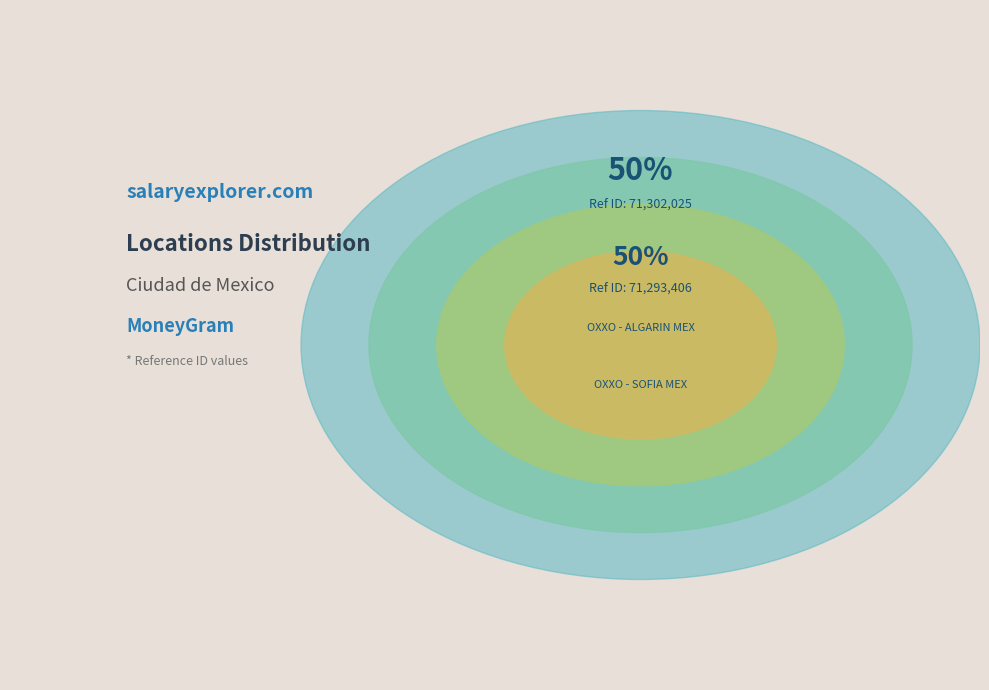

What is the largest slice in the pie chart?

OXXO - ALGARIN MEX